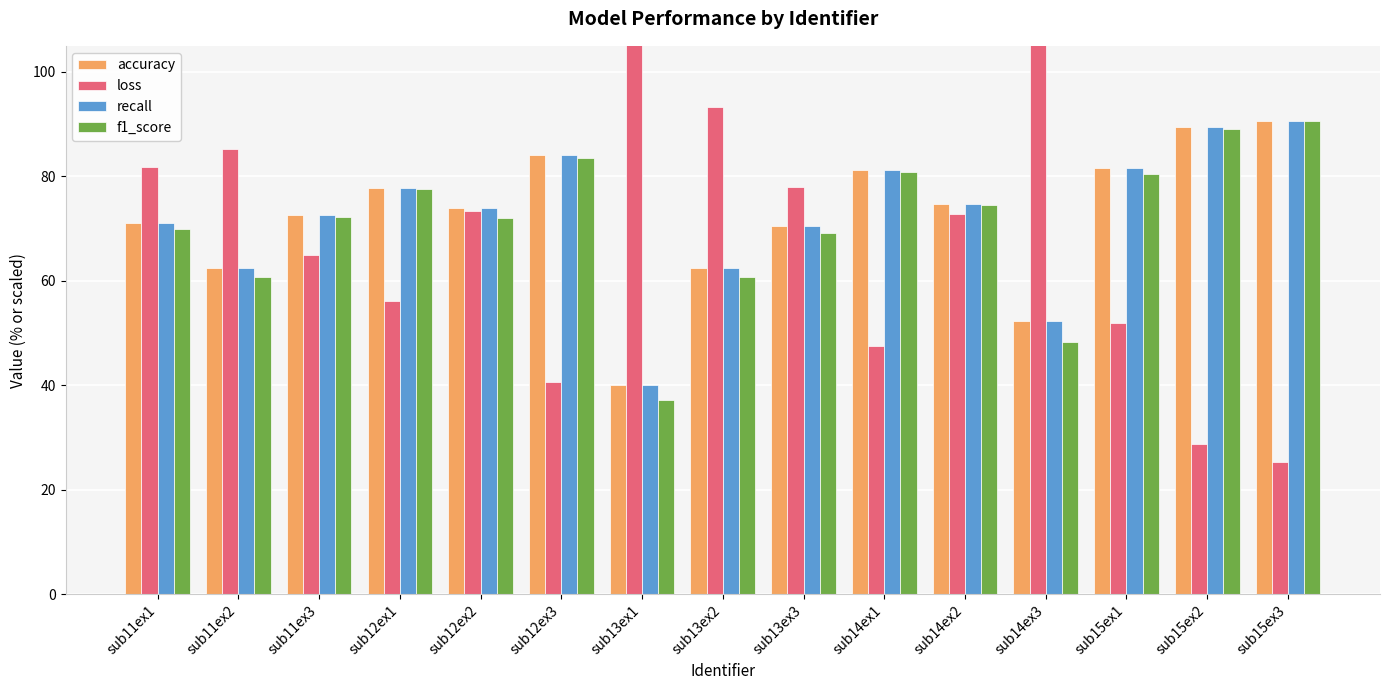

Which series has the widest spread of values?

loss